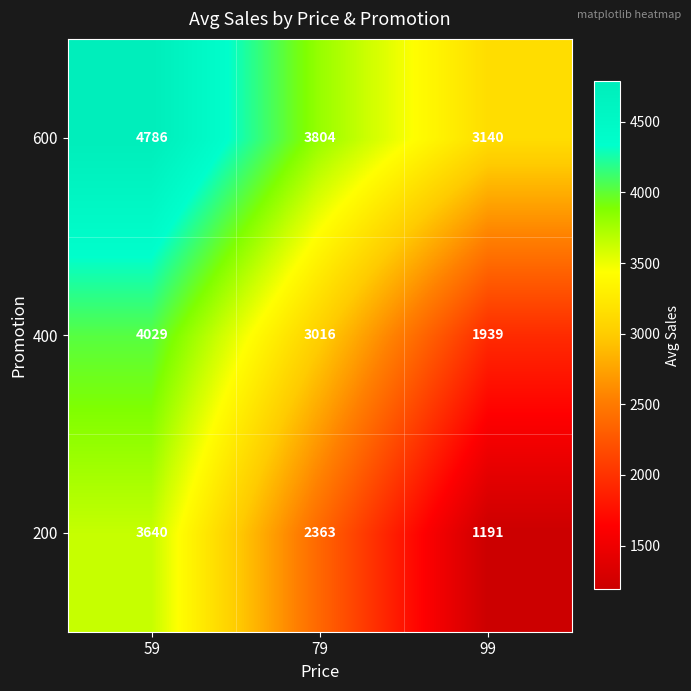

Reading left to right, what are all the values shown in this chart?

600: 4786	3804	3140
400: 4029	3016	1939
200: 3640	2363	1191